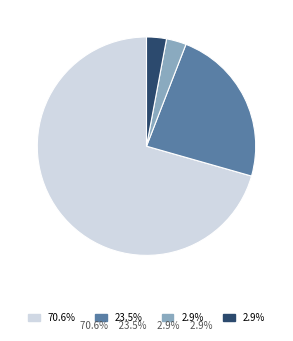

Does any single category account for the majority?

Yes